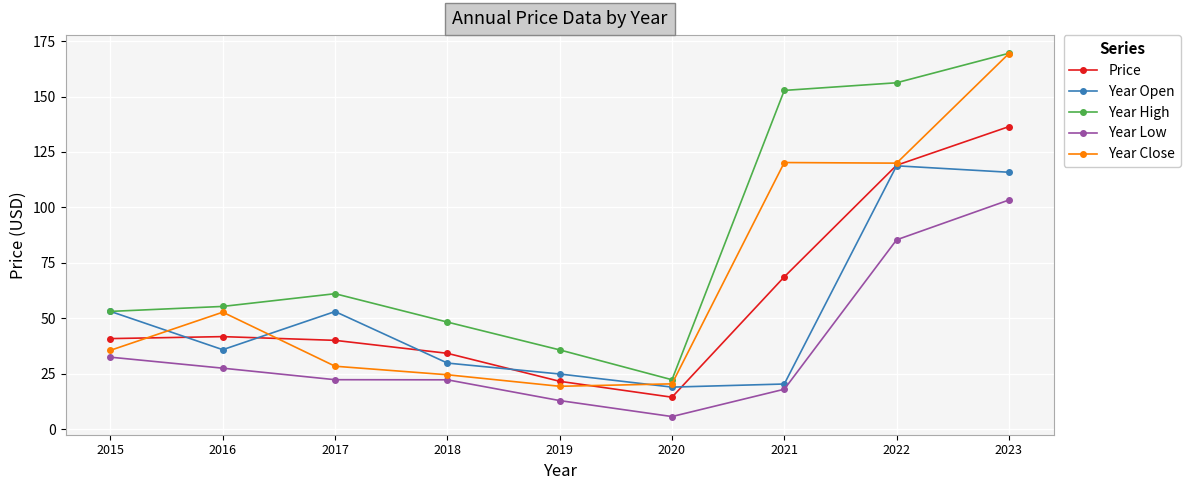

Which category has the highest value across all series?

2023